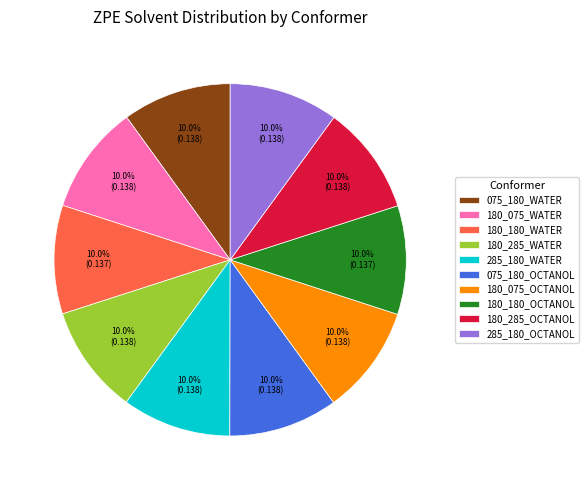

How many slices are in this pie chart?

10